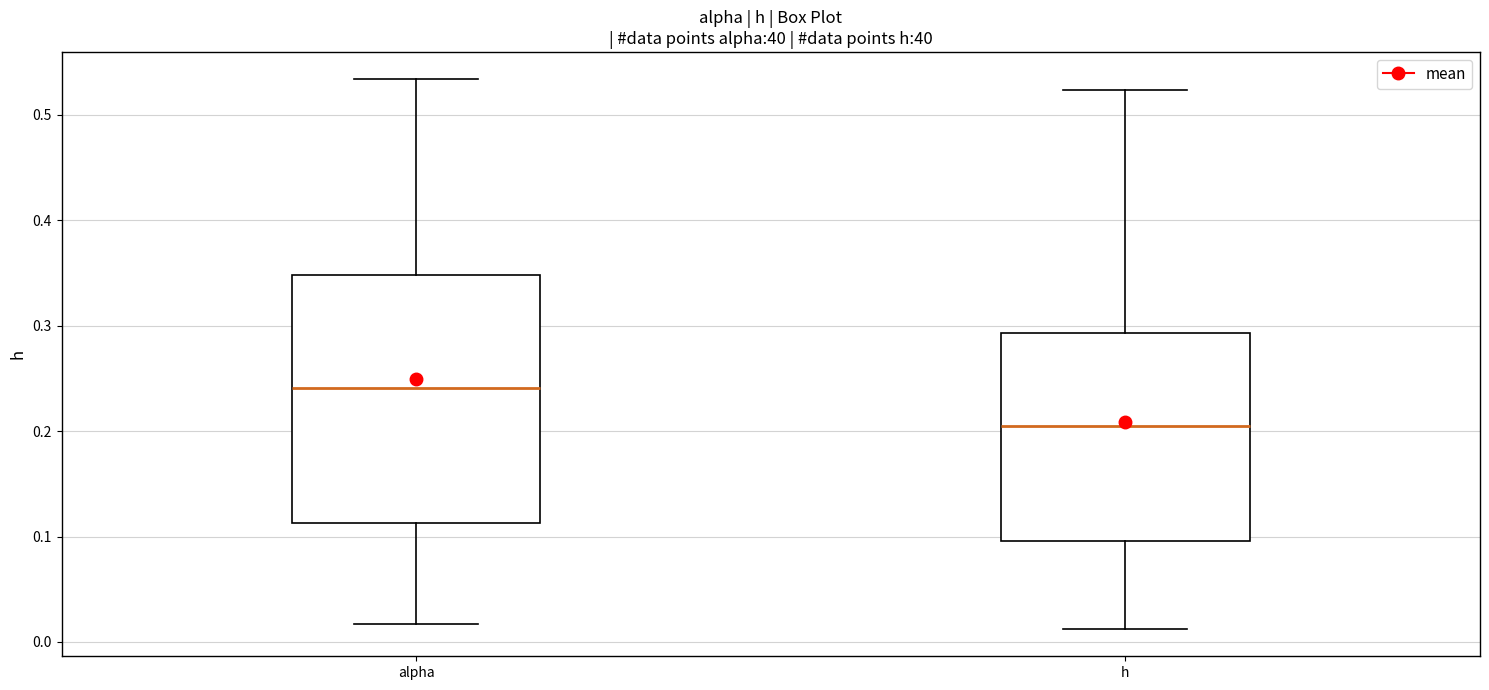

Reading left to right, read every box against the y-axis: the position of its median line, the range the box covers, and the ends of its whiskers. The values are not printed on the chart, so give them approximately, as read against the axis.

alpha: median 0.24, box 0.11 to 0.35, whiskers 0.02 to 0.53
h: median 0.21, box 0.10 to 0.29, whiskers 0.01 to 0.52